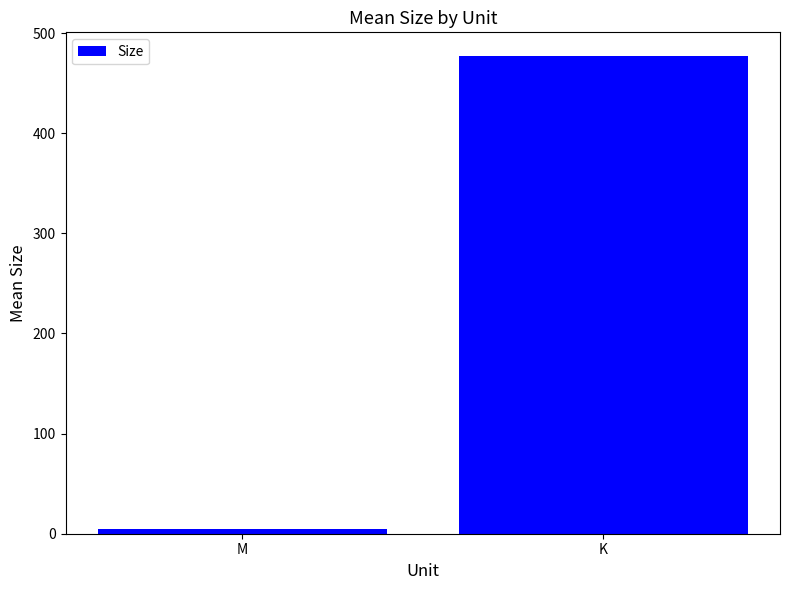

Reading right to left, what are all the values shown in this chart?

477.0	4.8